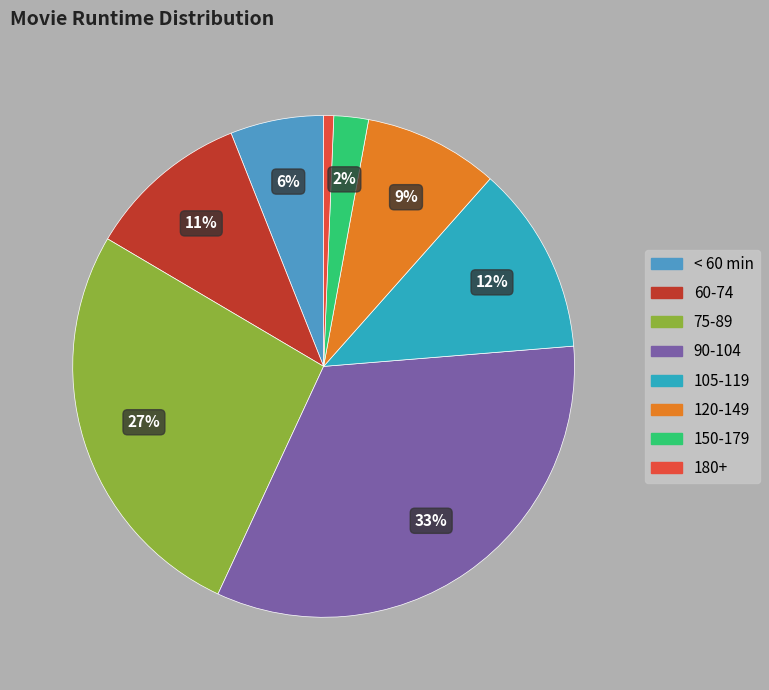

To the nearest percent, what is the difference between the largest and smallest slice percentages?

33%